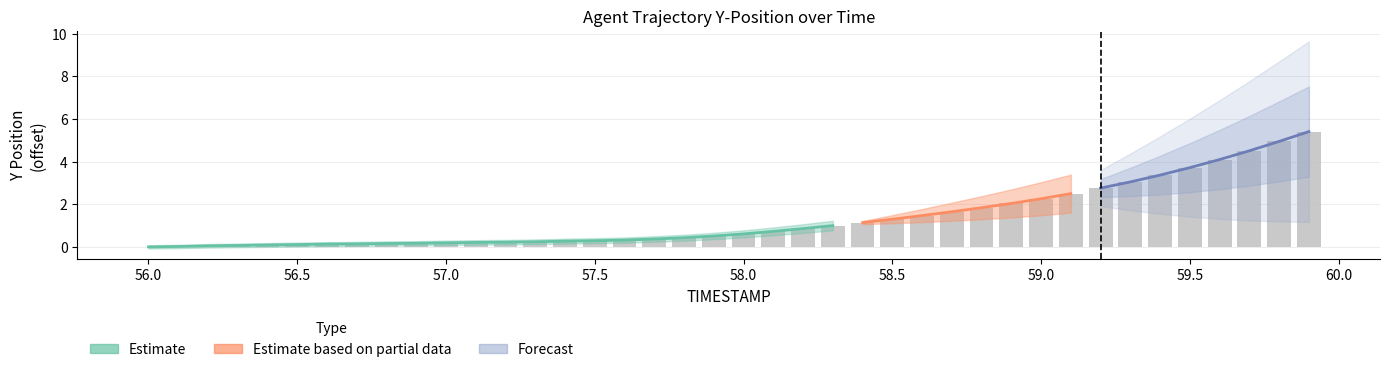

How many values are above zero?

39